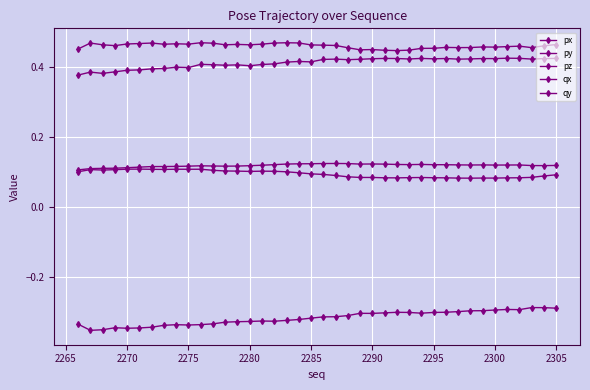

How many lines are shown in the chart?

5